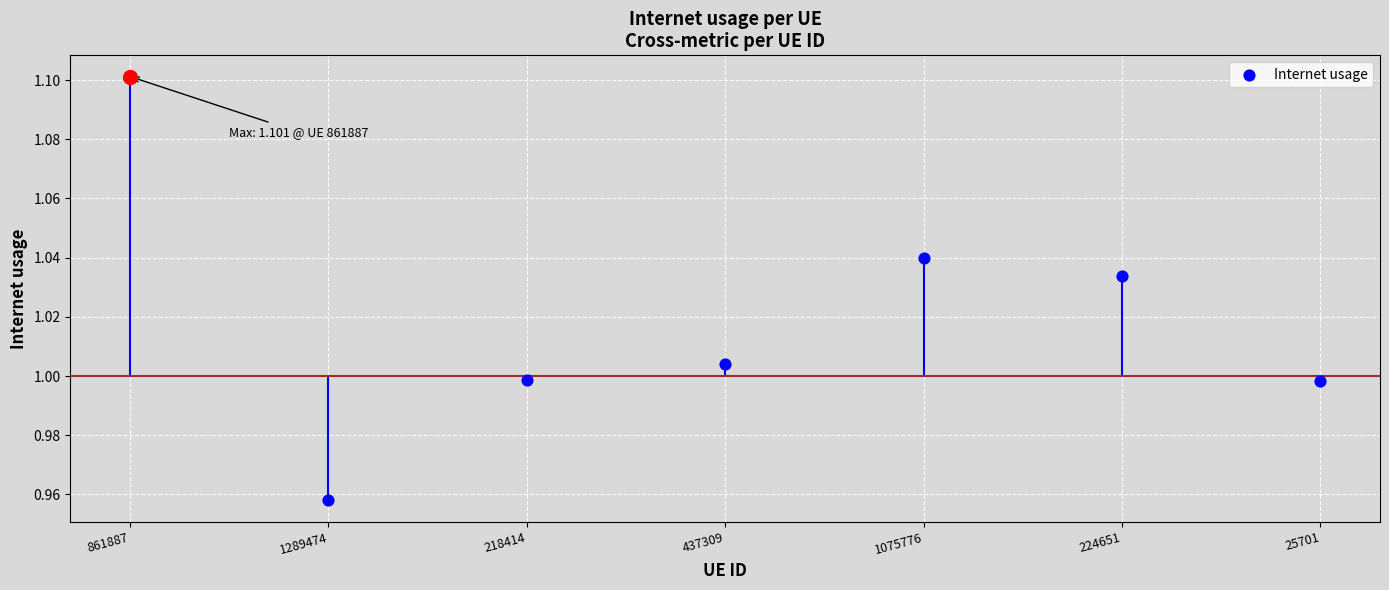

Approximately how many times larger is the value at 25701 compared to 1075776?

1.0